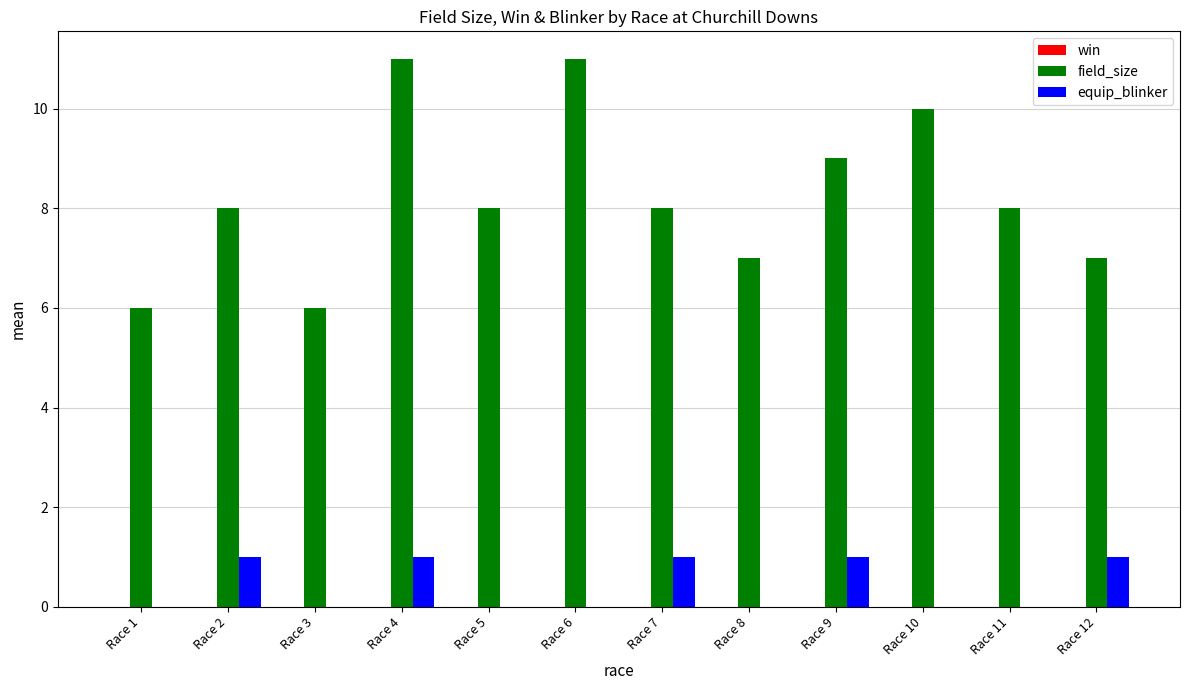

What is the maximum value for field_size?

11